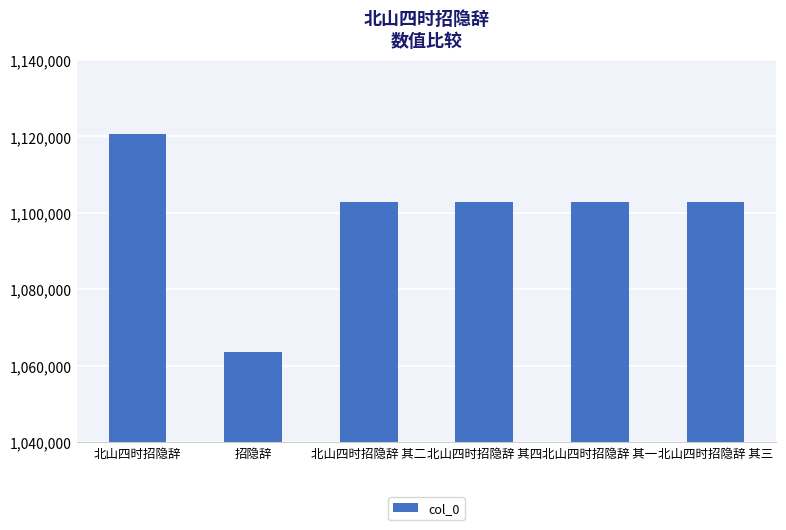

What is the value of the 1st bar from the left?

1120579